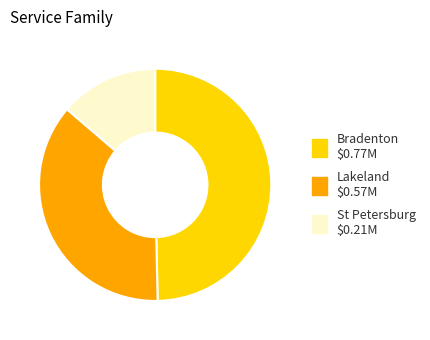

Does any single category account for the majority?

No